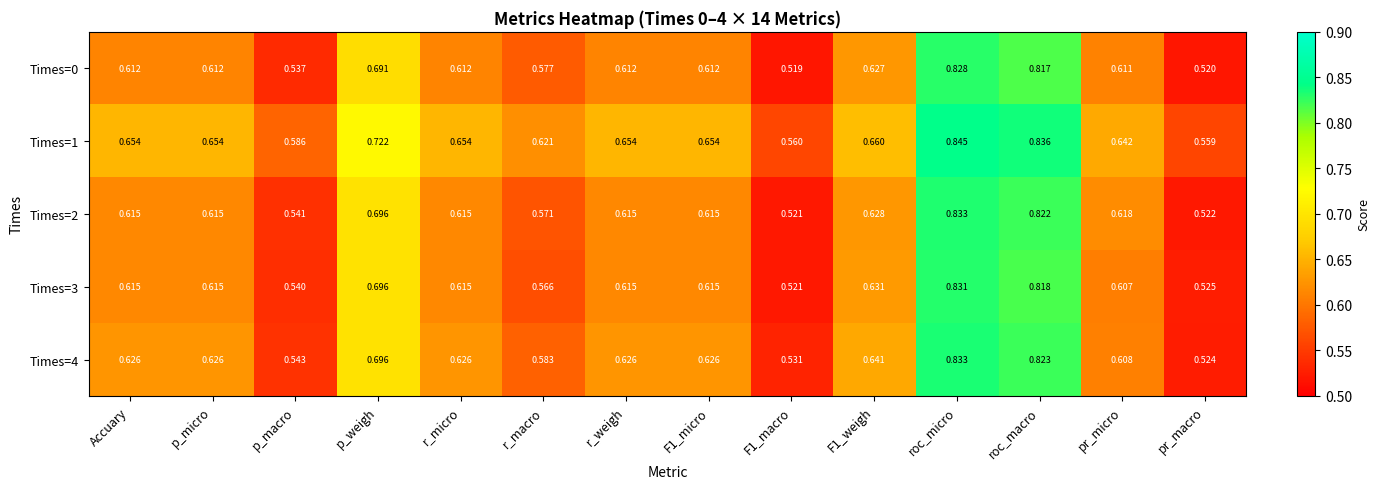

At which category is the sum across all series the highest?

roc_micro